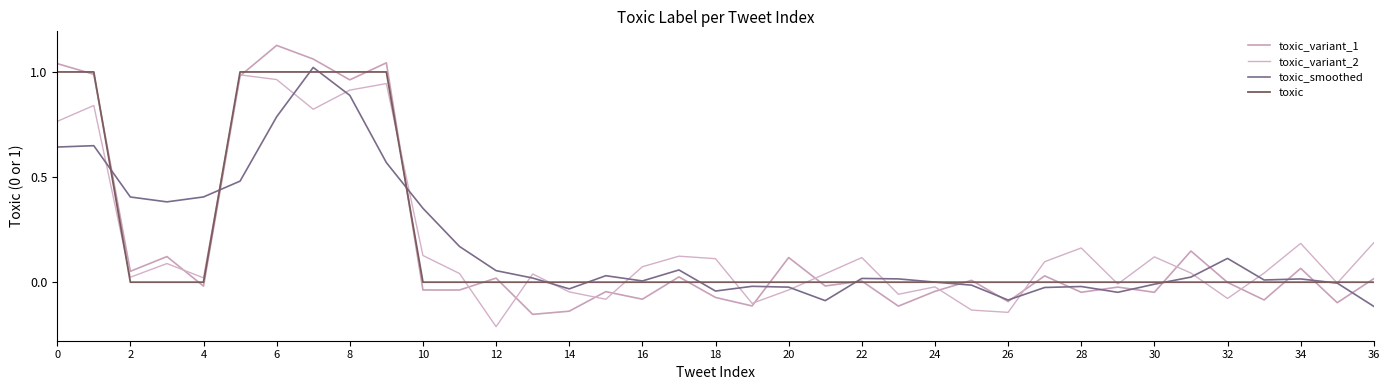

How many lines are shown in the chart?

4